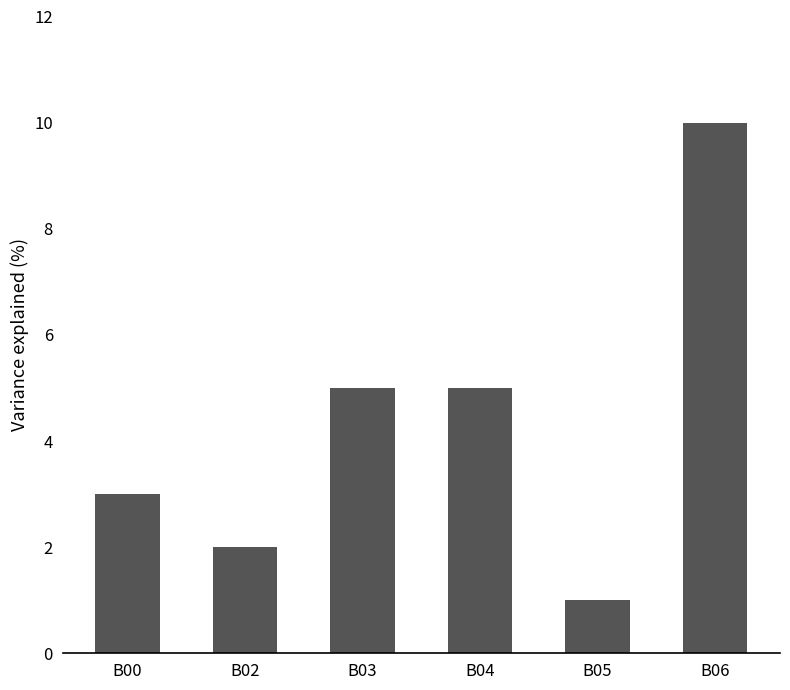

How many distinct data groups are displayed?

1